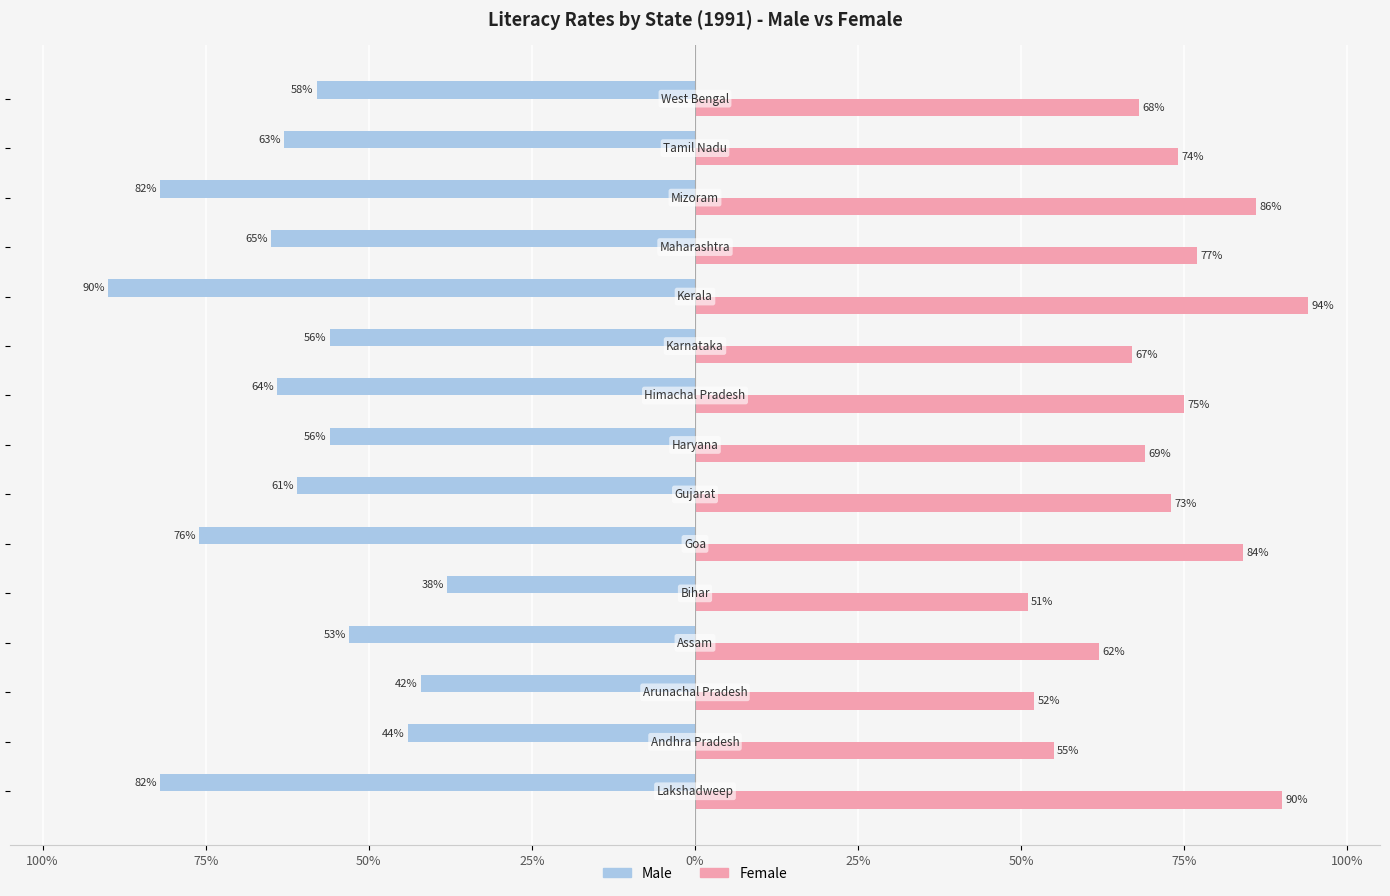

What is the sum of all Female values?

1077